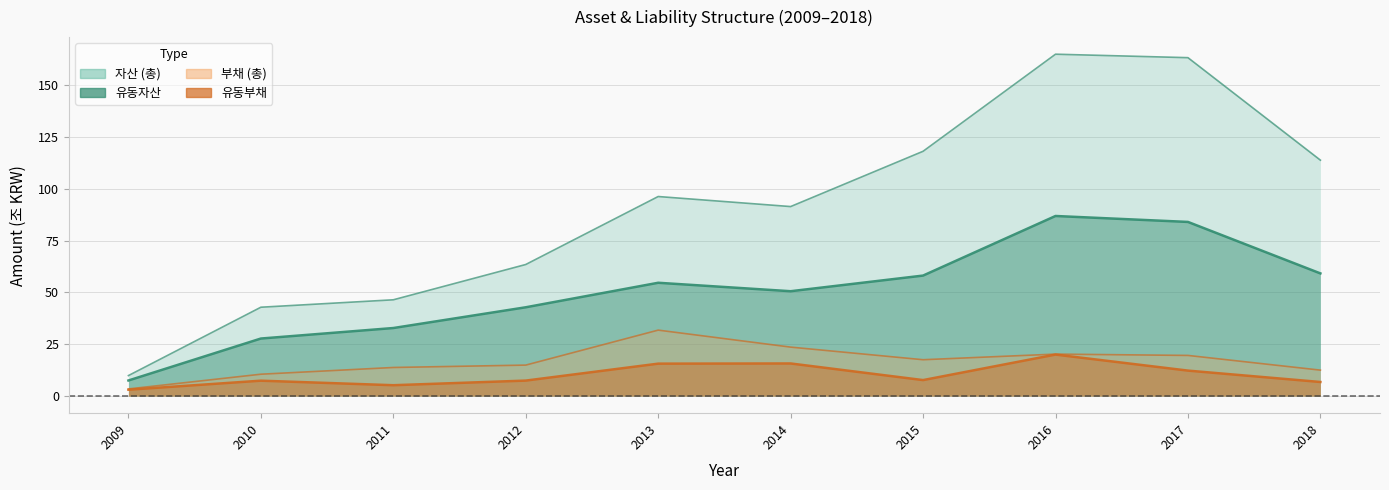

Where does the 유동자산 series first go above 54?

2013